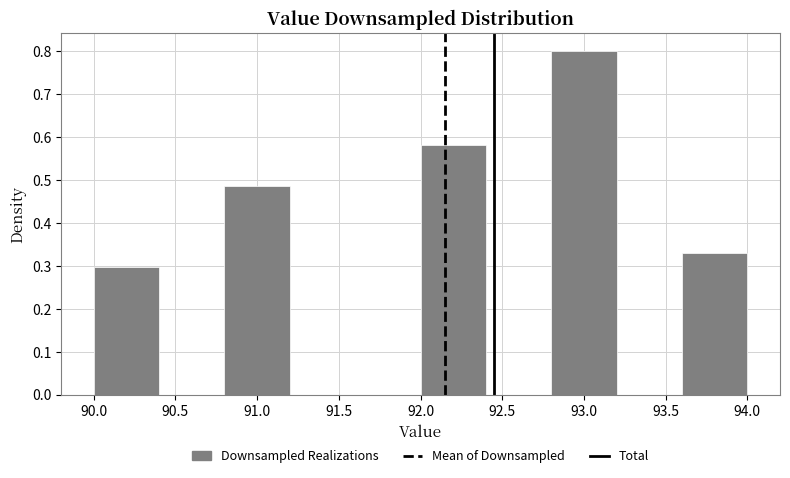

Over which range of the x-axis is the bar tallest?

92.8 to 93.2